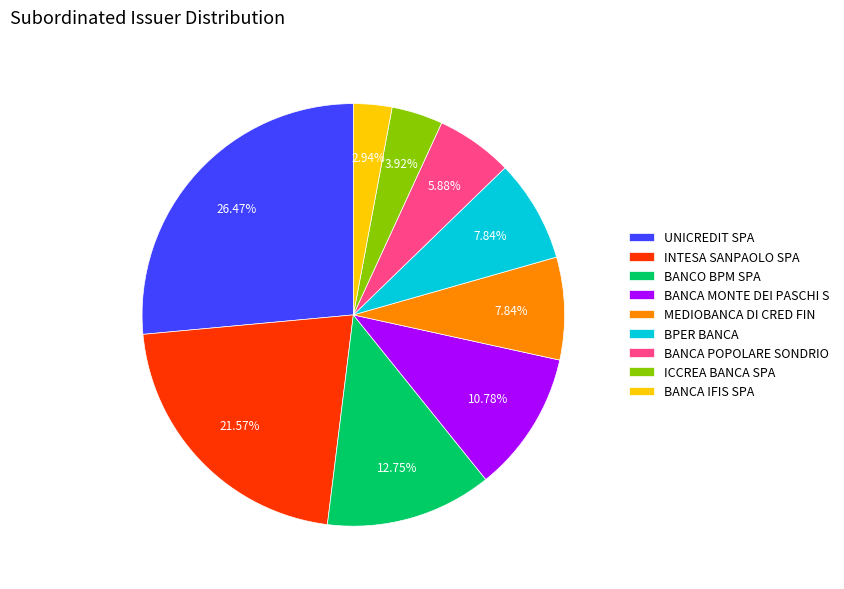

Does BANCA IFIS SPA account for over 50% of the chart?

No